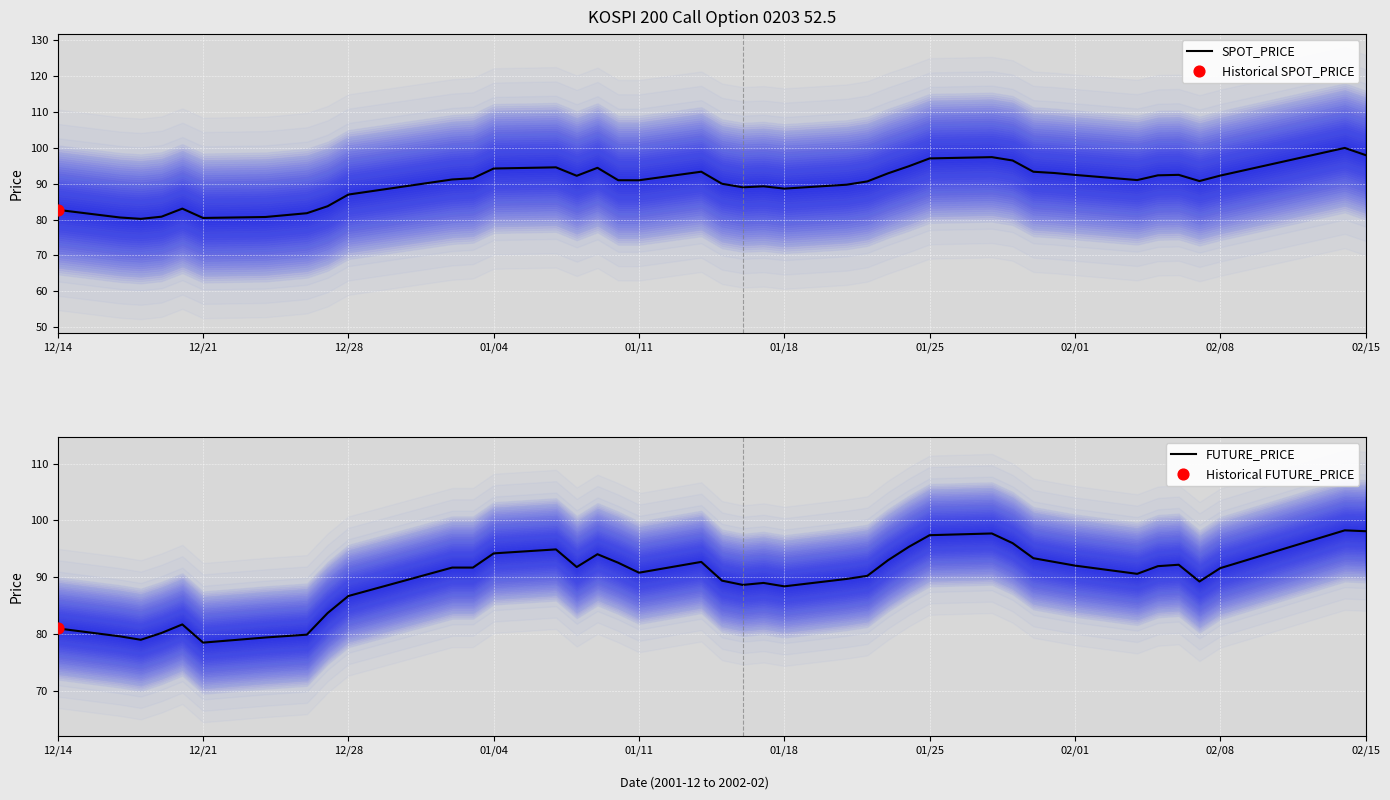

Which series has the largest Y range (max minus min)?

SPOT_PRICE